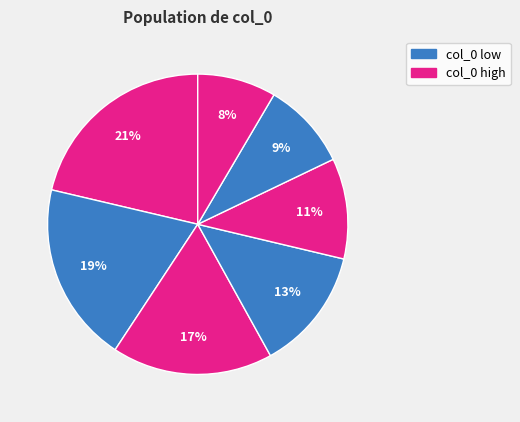

How many slices are in this pie chart?

7